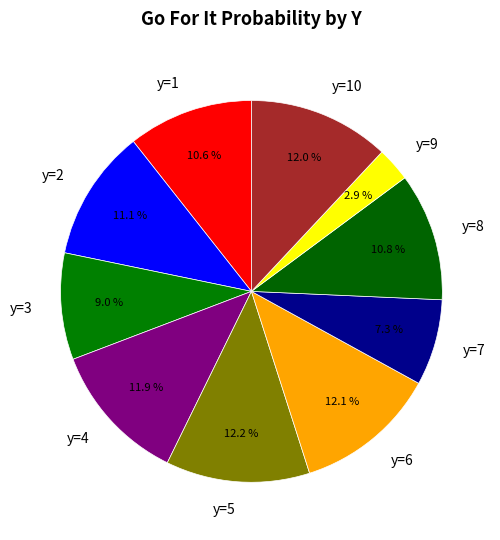

Is there a majority slice in this chart?

No